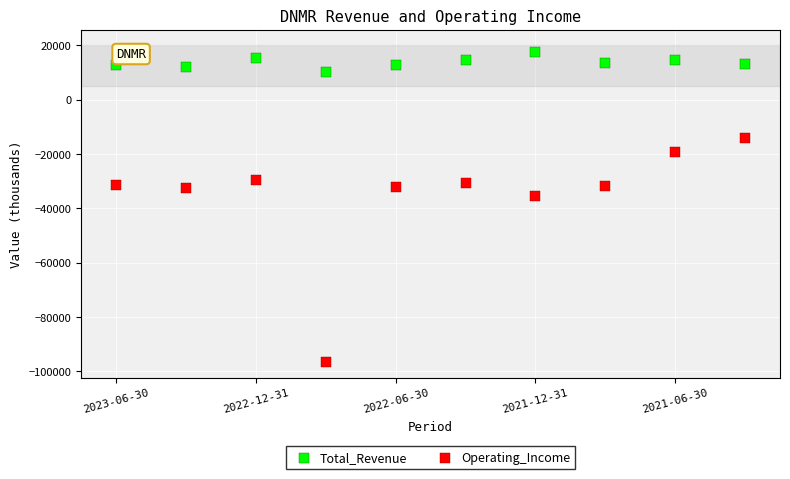

In the Operating_Income series, what Y value is closest to -55200?

-35300